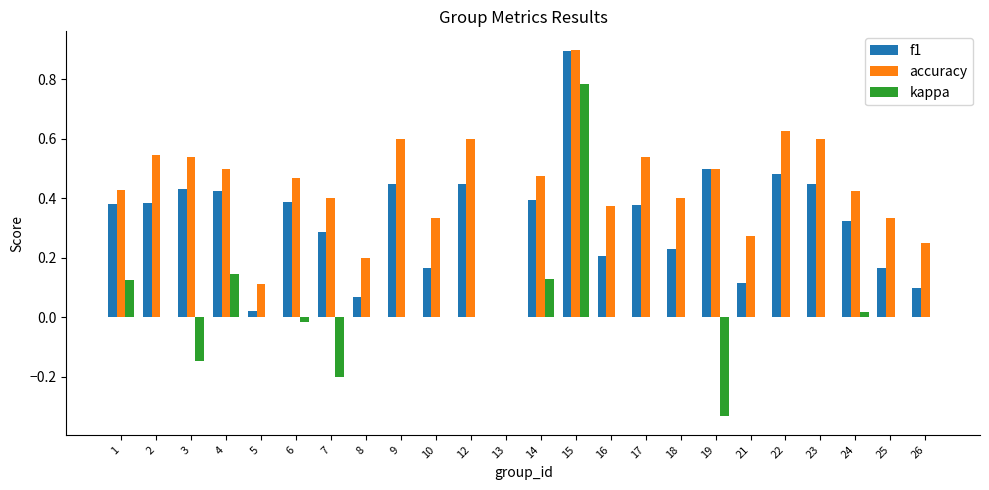

How many groups of bars are there?

24